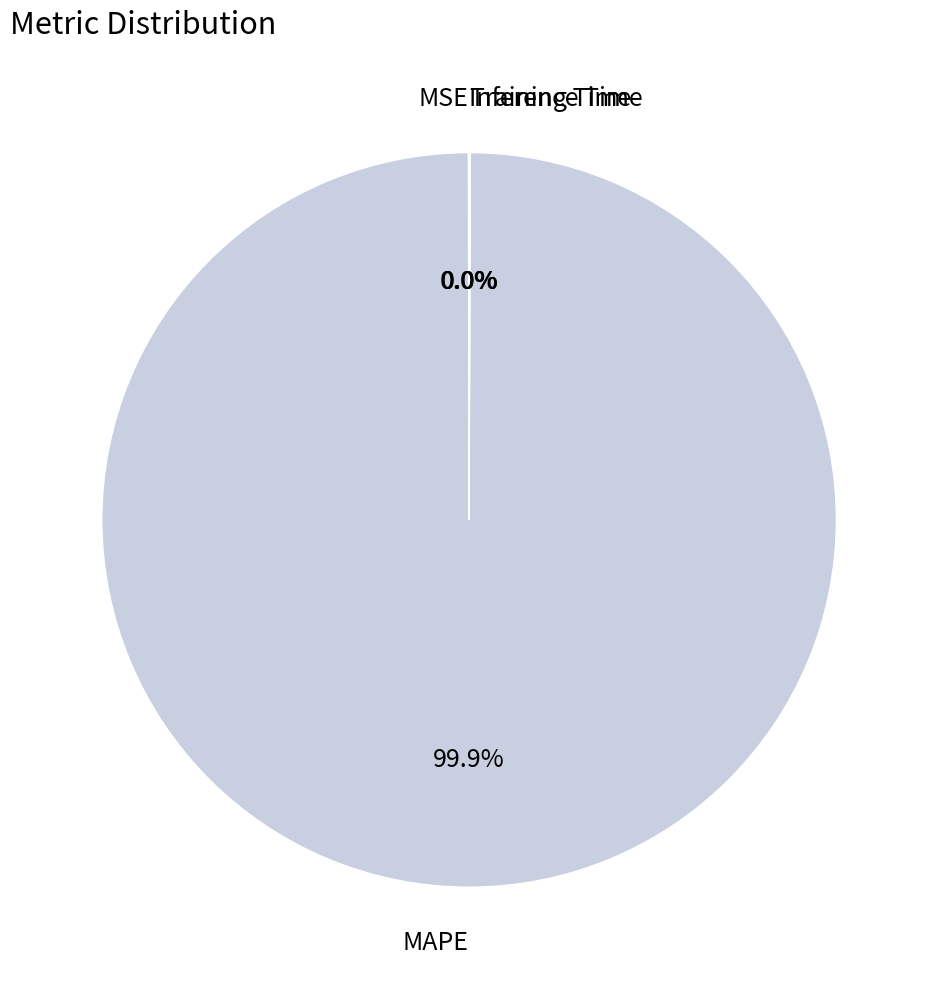

Which slice is the largest?

MAPE